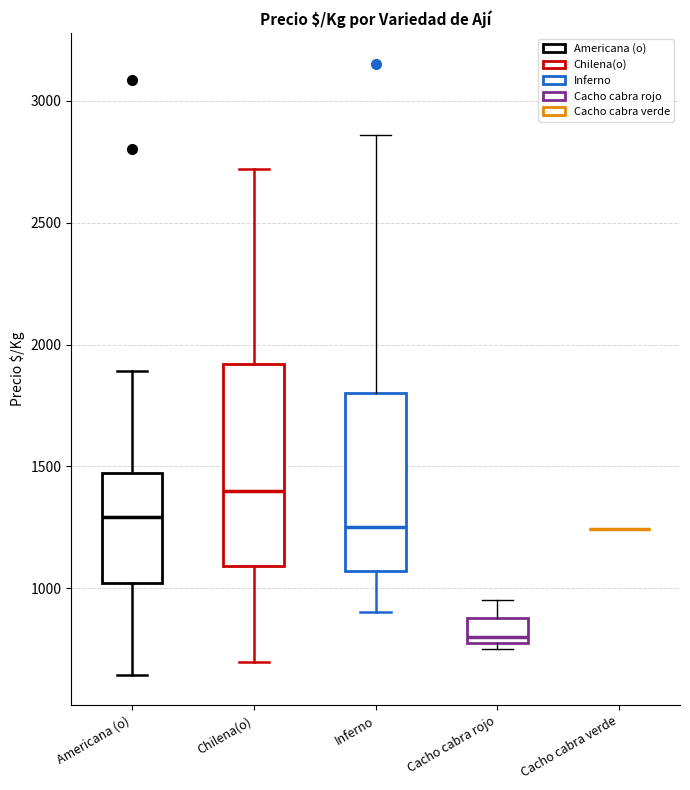

Where is the upper edge of the box for Chilena(o) on the y-axis? The values are not printed on the chart, so give them approximately, as read against the axis.

1900